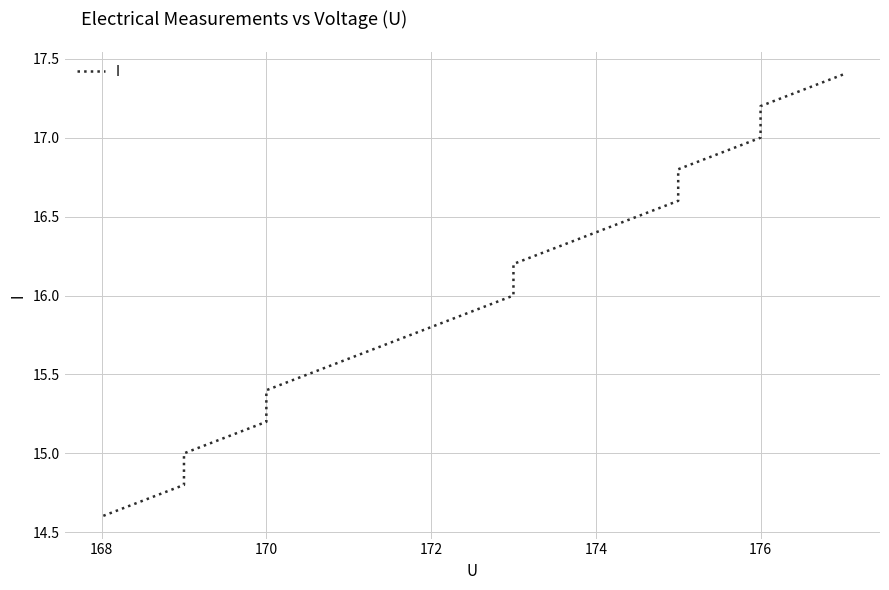

What is the sum of all values?

240.0